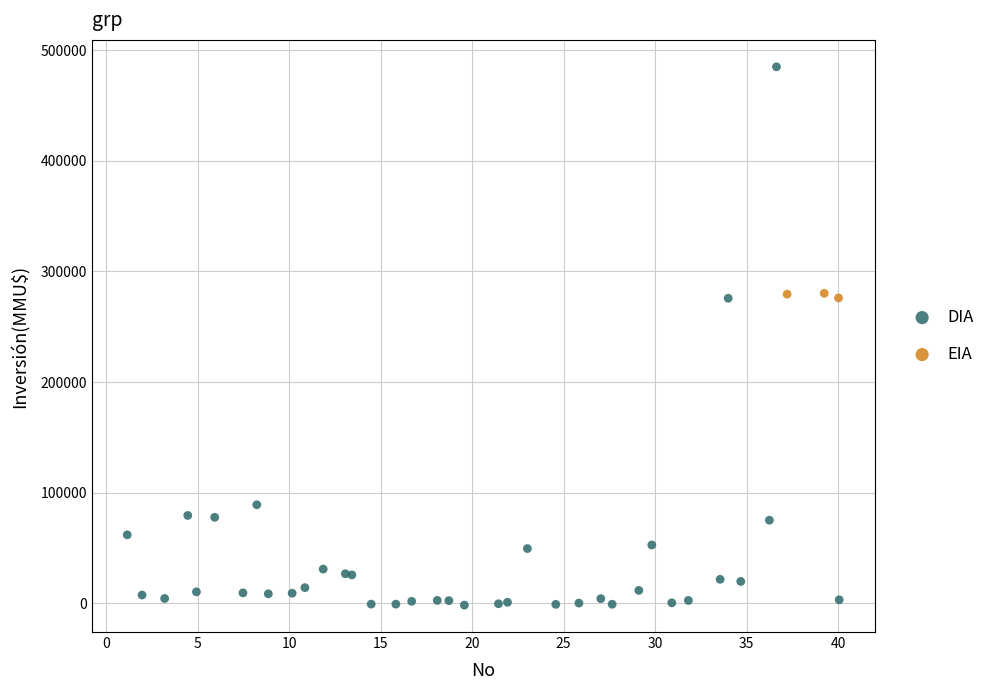

Which series has the widest spread of Y values?

DIA